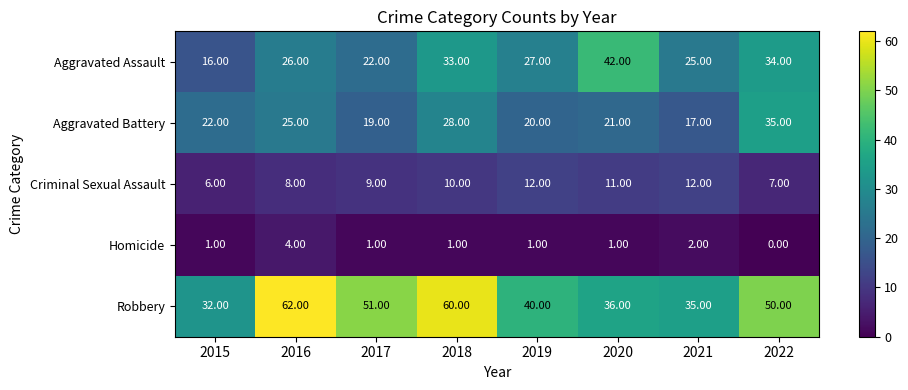

Rank the categories by Aggravated Assault value from highest to lowest.

2020, 2022, 2018, 2019, 2016, 2021, 2017, 2015